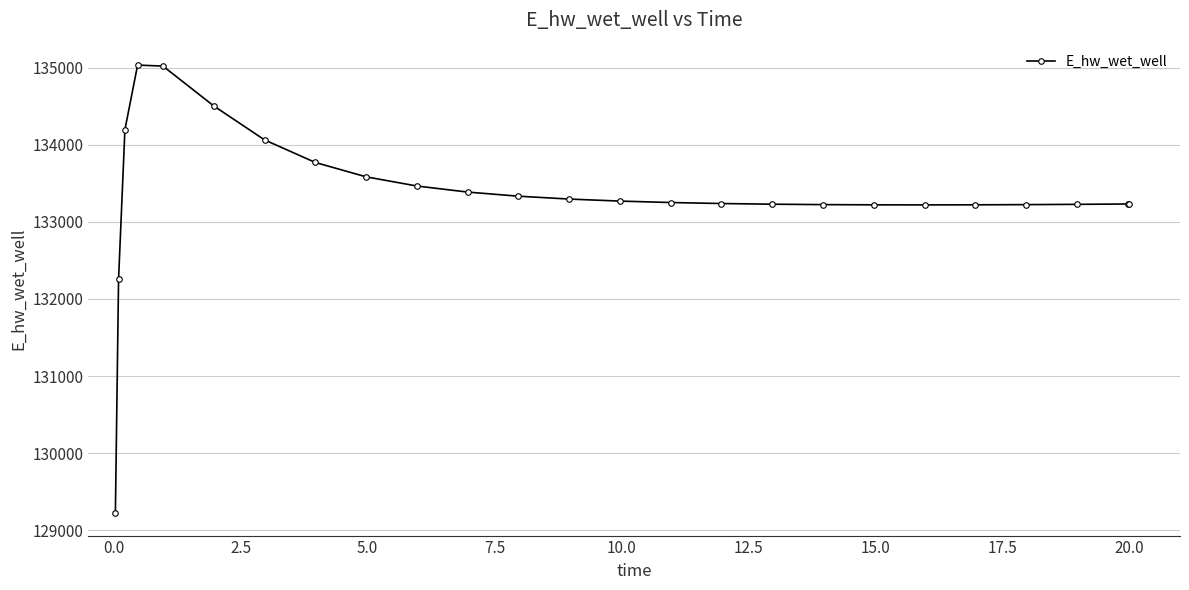

What is the smallest value displayed?

129221.0